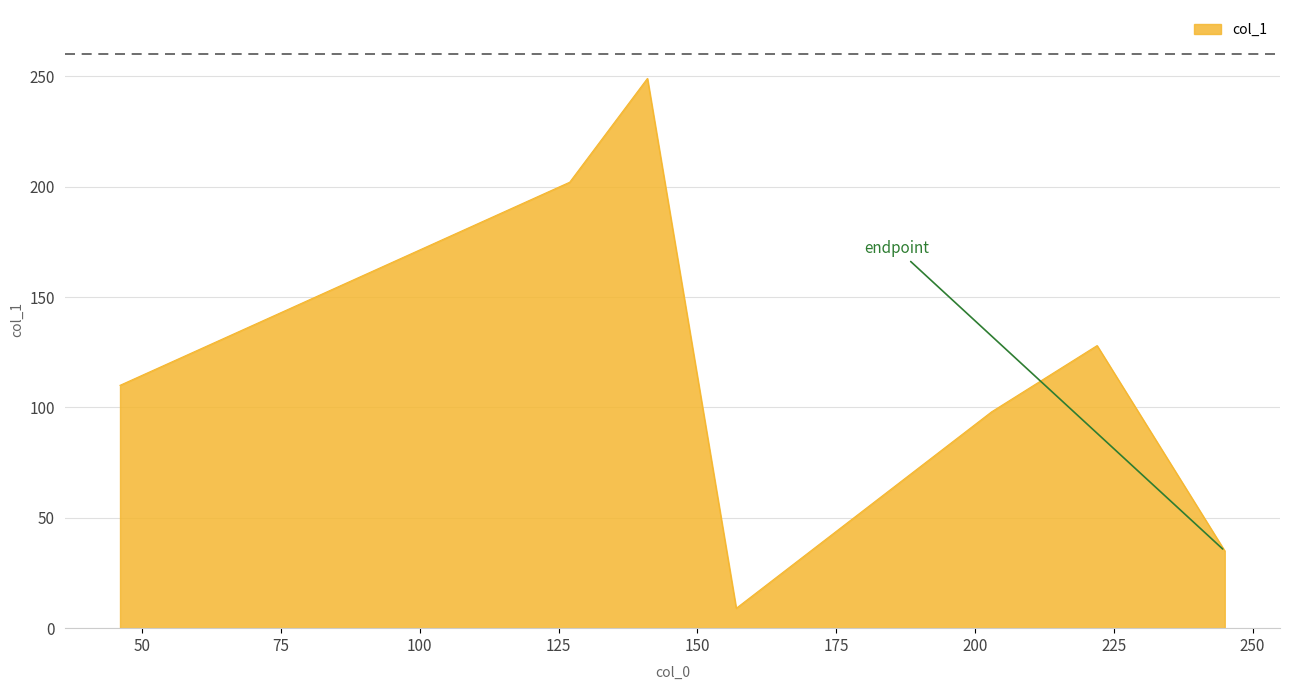

How many interior local peaks (higher than both neighbors) does the data have?

2